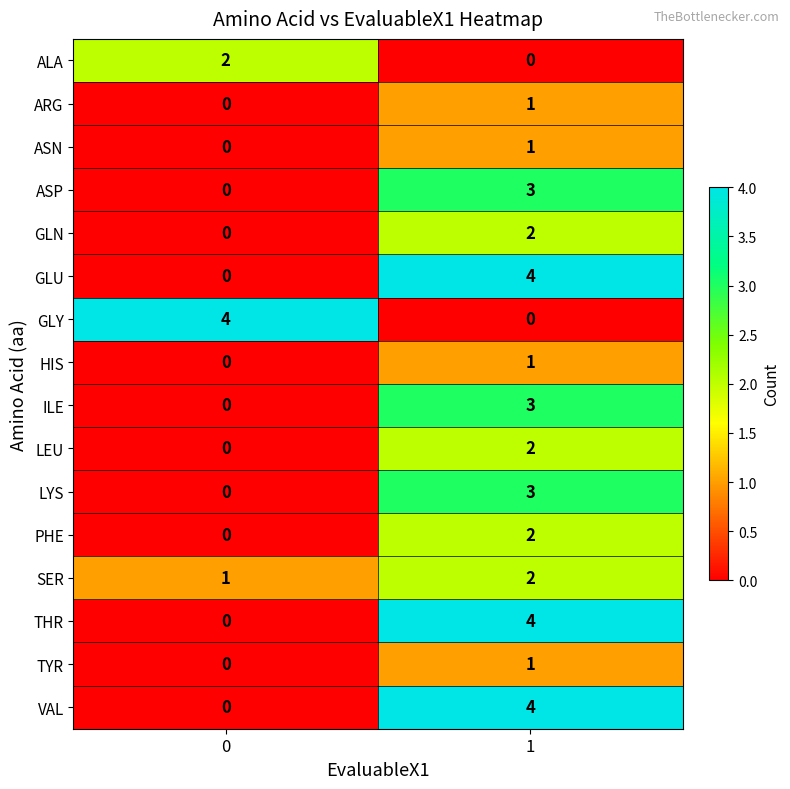

Is the value of ARG at 1 greater than the value of THR at 1?

No